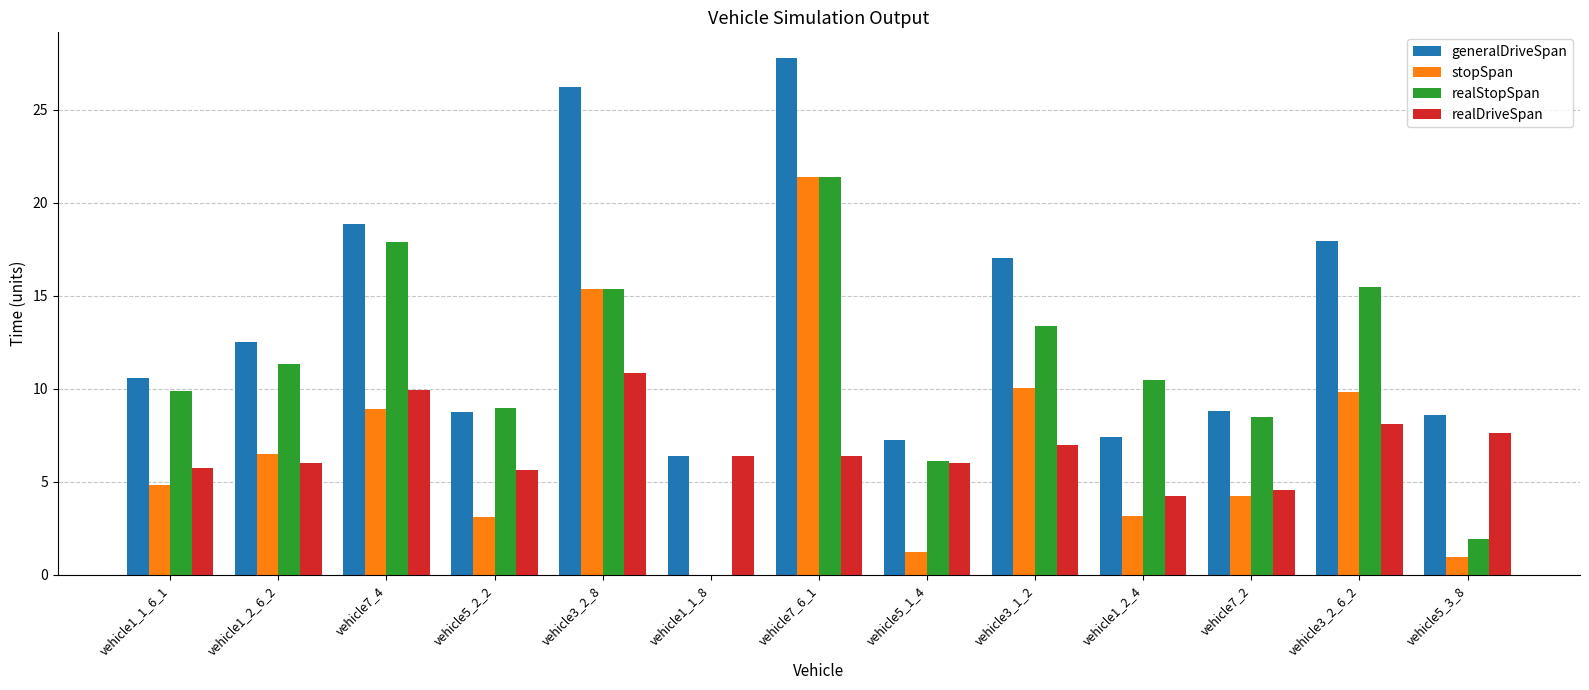

What is the highest value of the realDriveSpan series?

10.9